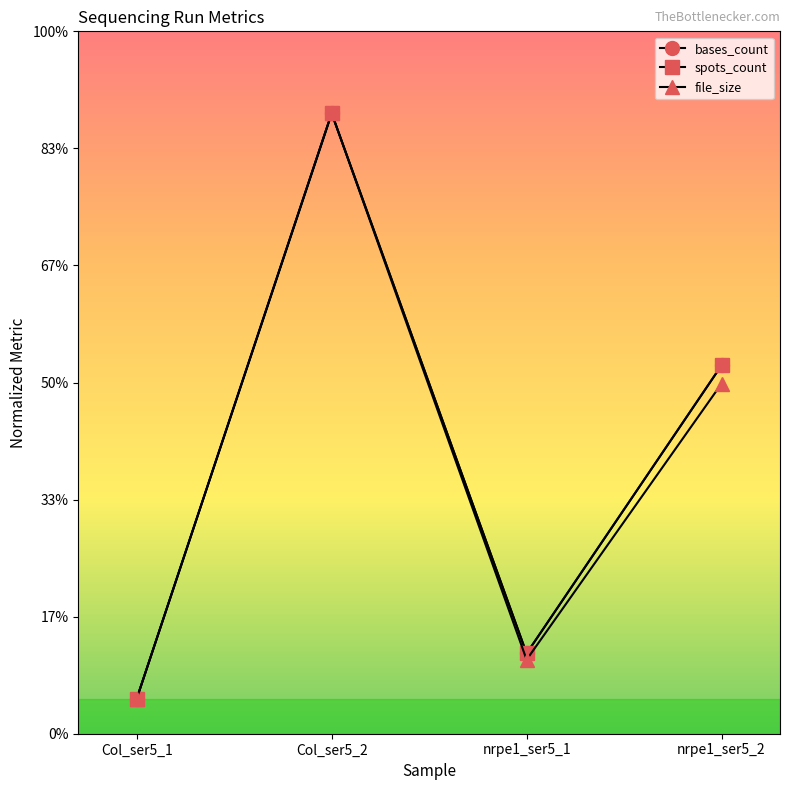

Which series changed the most between Col_ser5_1 and Col_ser5_2?

bases_count